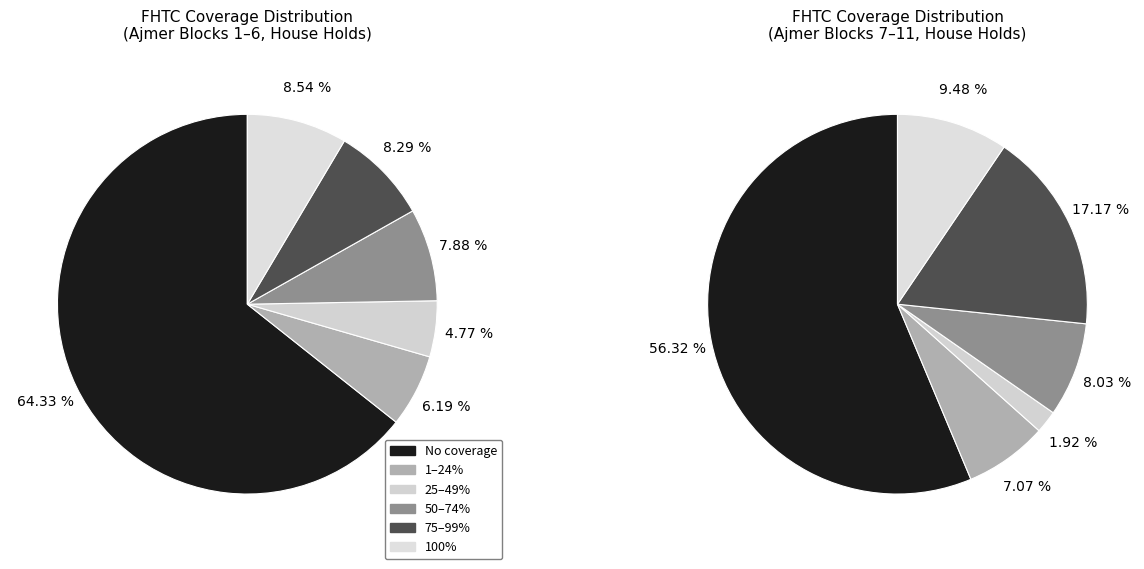

Does 1 account for over 50% of the chart?

No